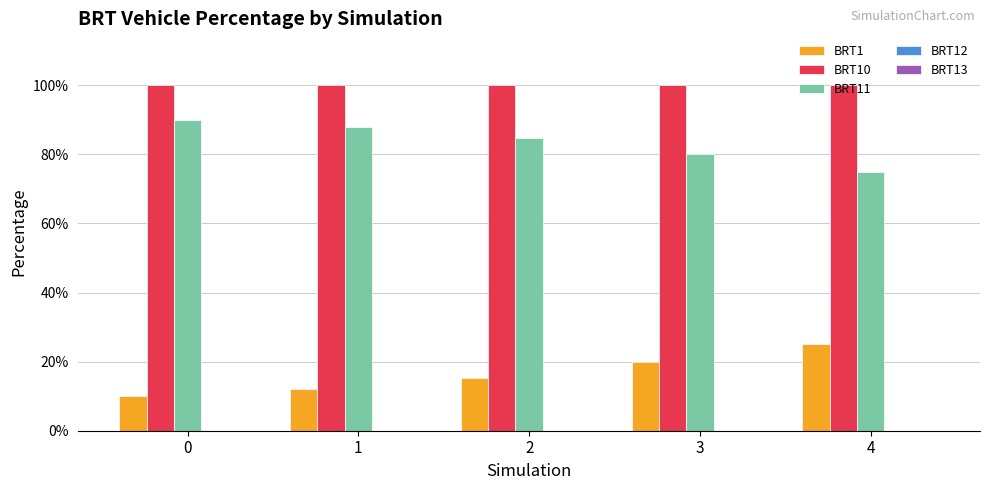

Which series has the largest range (max minus min)?

BRT11